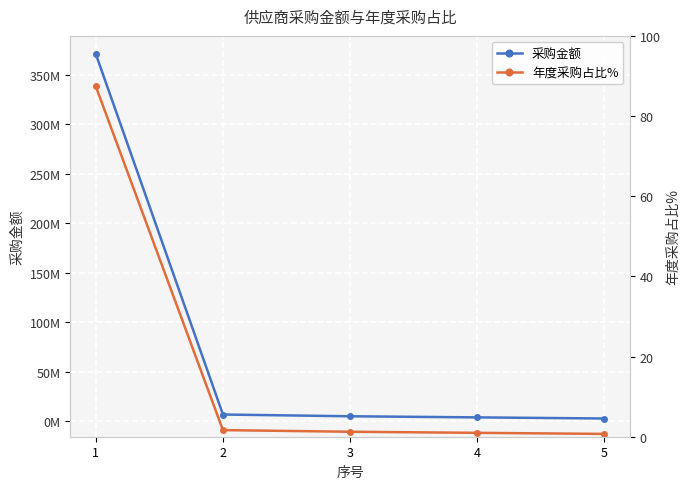

True or false: 采购金额 and 年度采购占比% intersect in this chart.

False